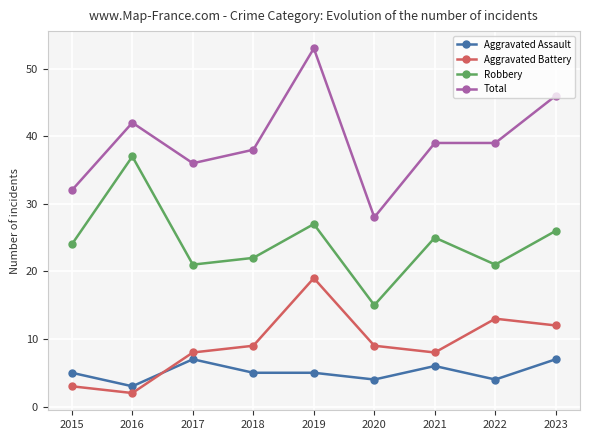

Is it true that Aggravated Battery equals 9 at 2020?

True